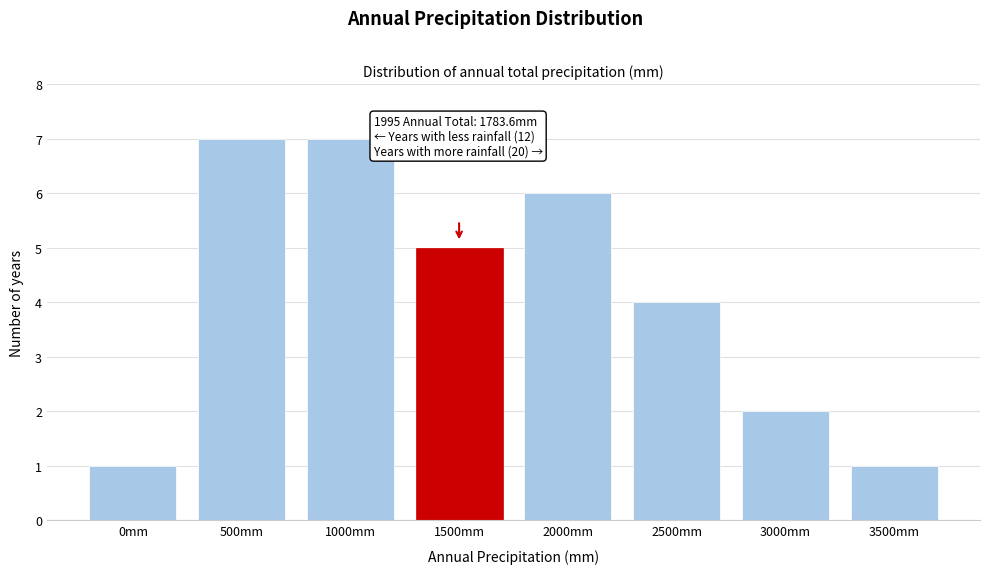

Reading right to left, extract all data points from this chart.

1	2	4	6	5	7	7	1